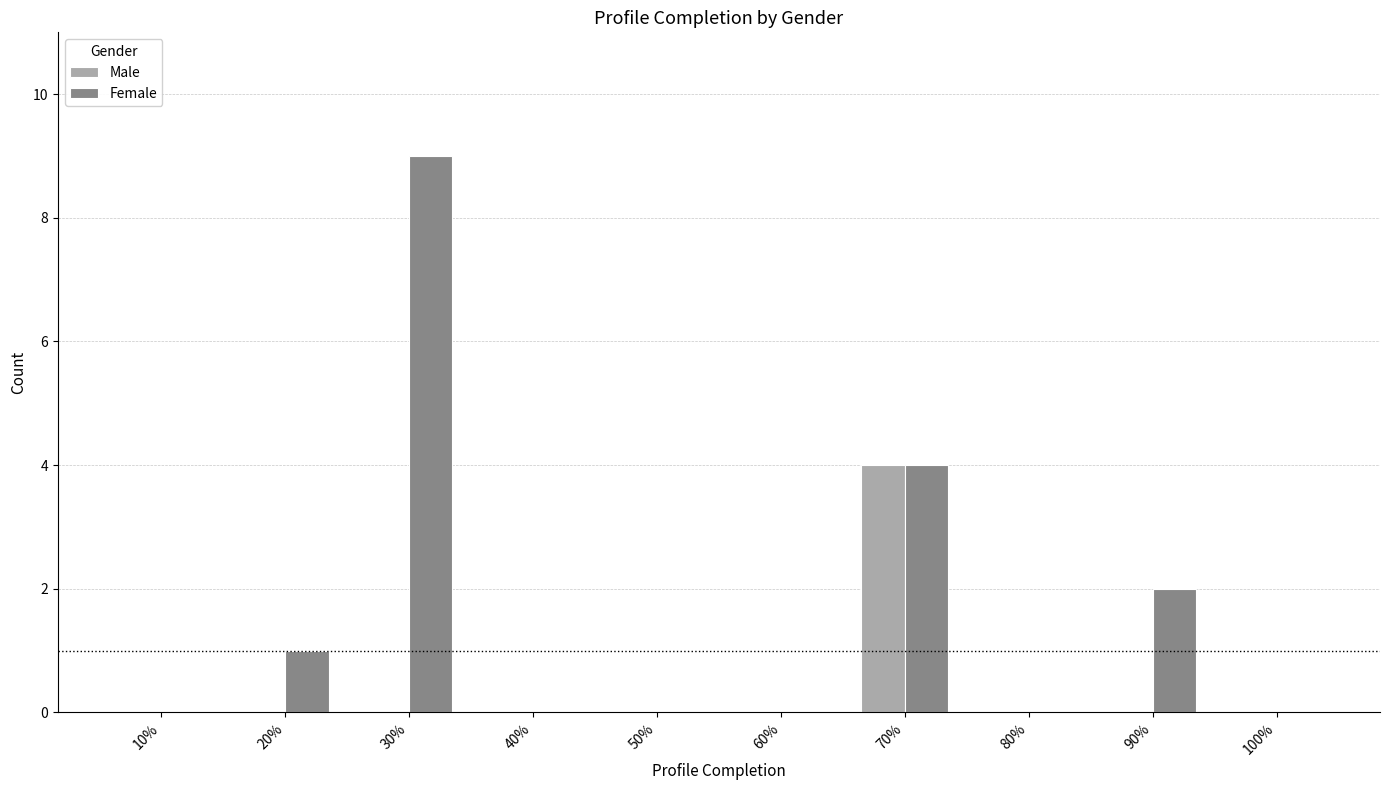

What is the greatest value displayed?

9